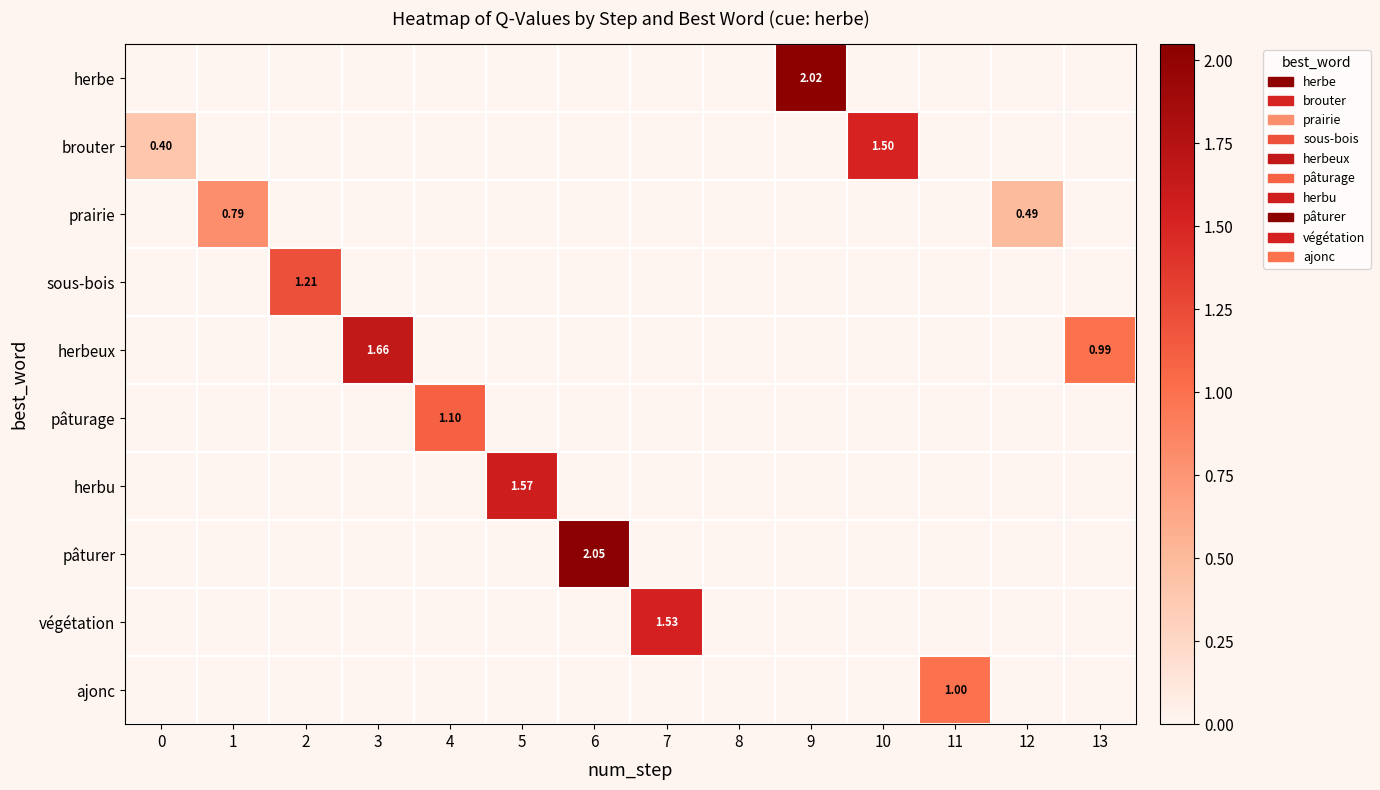

Which series has the largest total across all categories?

herbeux